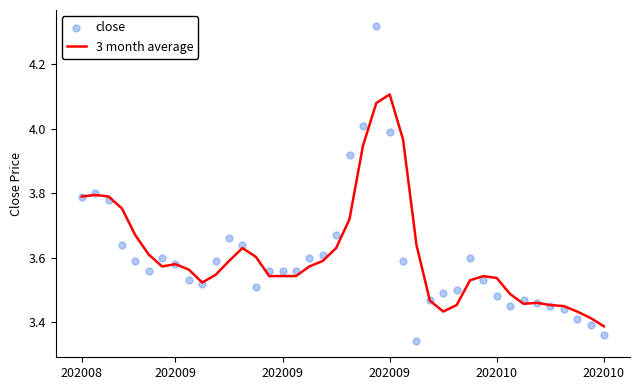

At which category is the sum across all series the highest?

22